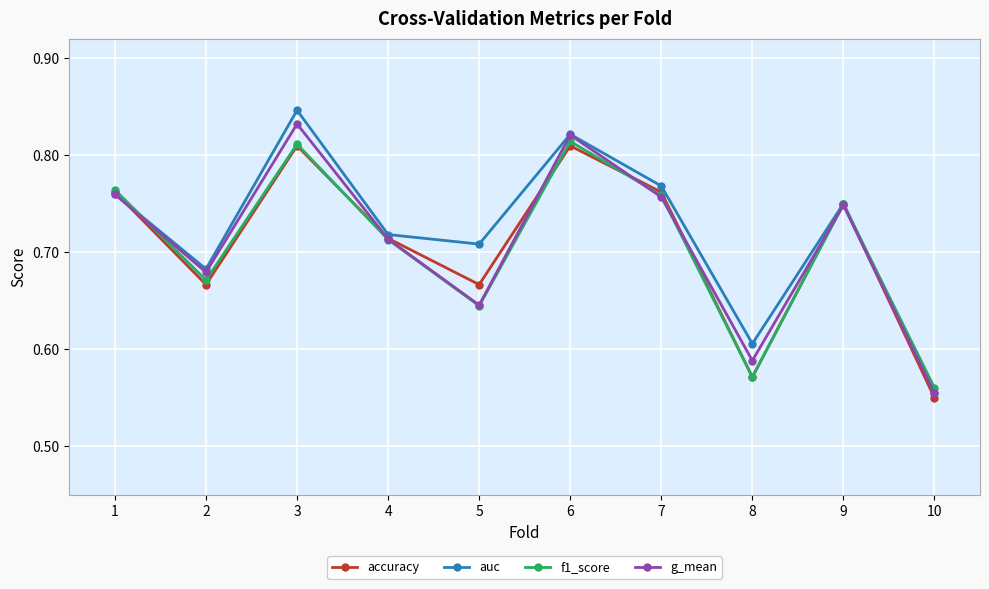

Does the chart have visible grid lines?

Yes